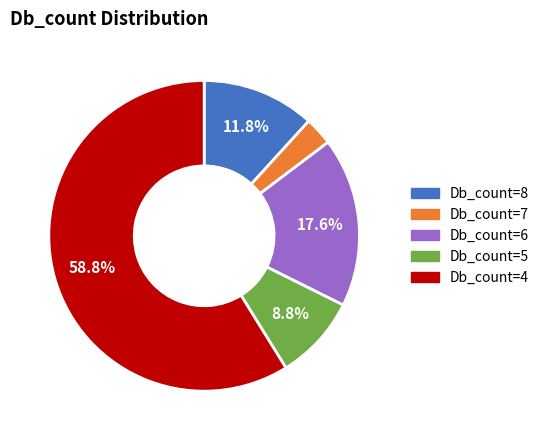

Count the number of slices in the pie.

5